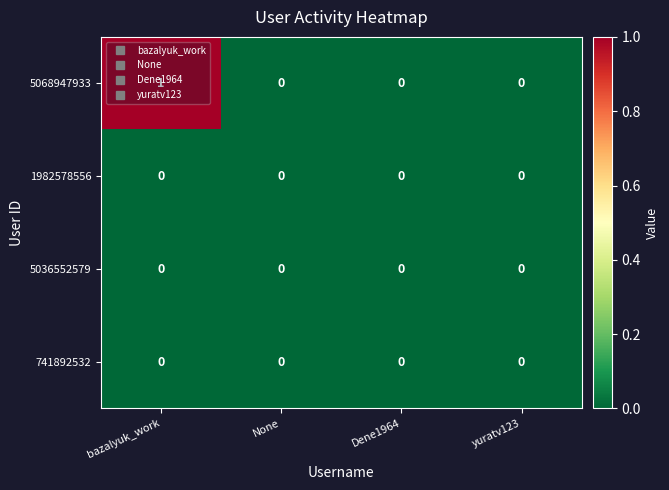

Is it true that 5068947933 equals 0 at None?

True